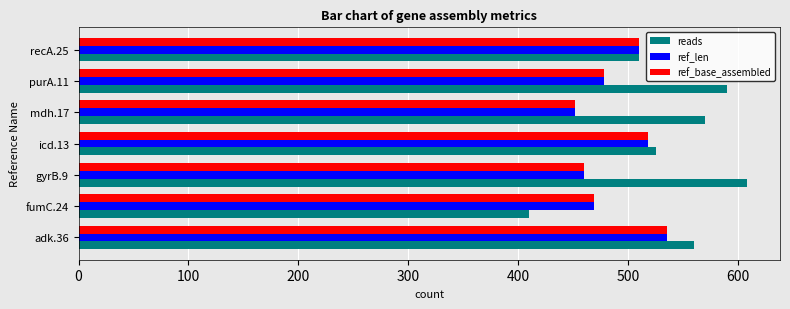

True or false: ref_base_assembled has a value of 518 at icd.13.

True